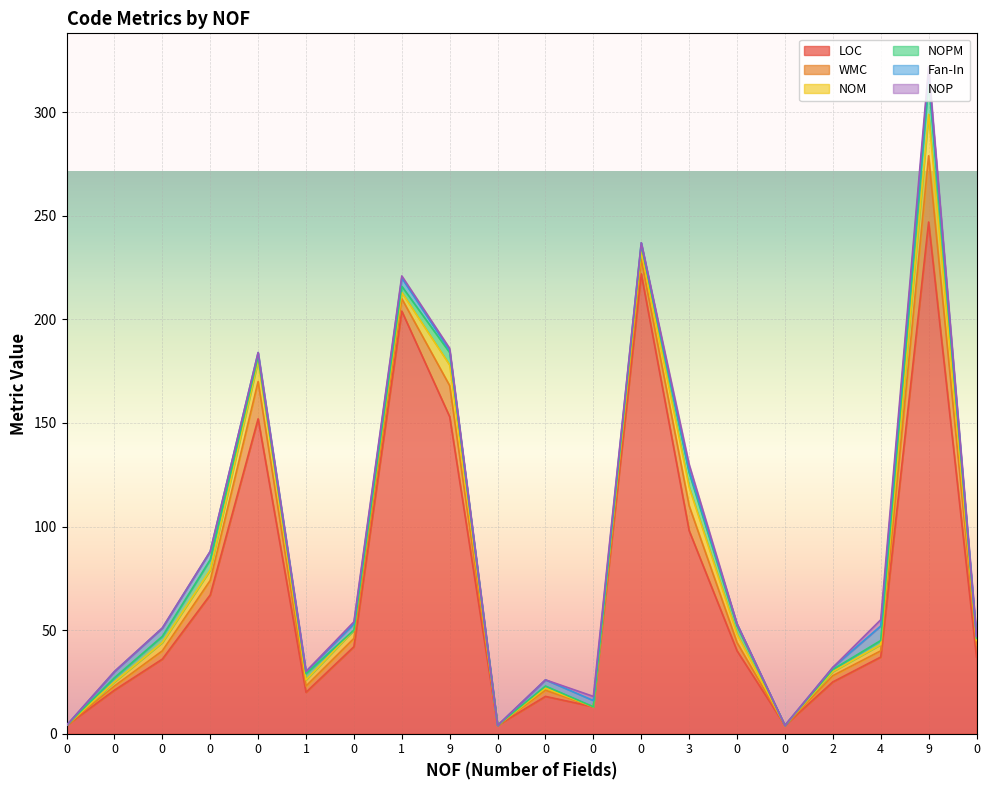

Reading left to right, what are all the values shown in this chart?

LOC: 0=4	0=21	0=36	0=67	0=152	1=20	0=42	1=204	9=153	0=4	0=18	0=13	0=222	3=98	0=40	0=4	2=25	4=37	9=247	0=37
WMC: 0=0	0=2	0=4	0=7	0=18	1=3	0=4	1=6	9=15	0=0	0=3	0=0	0=7	3=12	0=4	0=0	2=3	4=3	9=32	0=6
NOM: 0=0	0=2	0=4	0=5	0=10	1=3	0=4	1=3	9=10	0=0	0=1	0=0	0=4	3=9	0=4	0=0	2=2	4=3	9=20	0=2
NOPM: 0=0	0=2	0=3	0=5	0=2	1=3	0=0	1=3	9=6	0=0	0=1	0=0	0=3	3=7	0=4	0=0	2=1	4=2	9=16	0=1
Fan-In: 0=0	0=3	0=4	0=4	0=2	1=1	0=3	1=4	9=1	0=0	0=3	0=3	0=1	3=1	0=1	0=0	2=1	4=7	9=4	0=1
NOP: 0=0	0=0	0=0	0=0	0=0	1=0	0=1	1=1	9=1	0=0	0=0	0=2	0=0	3=3	0=0	0=0	2=0	4=3	9=3	0=0